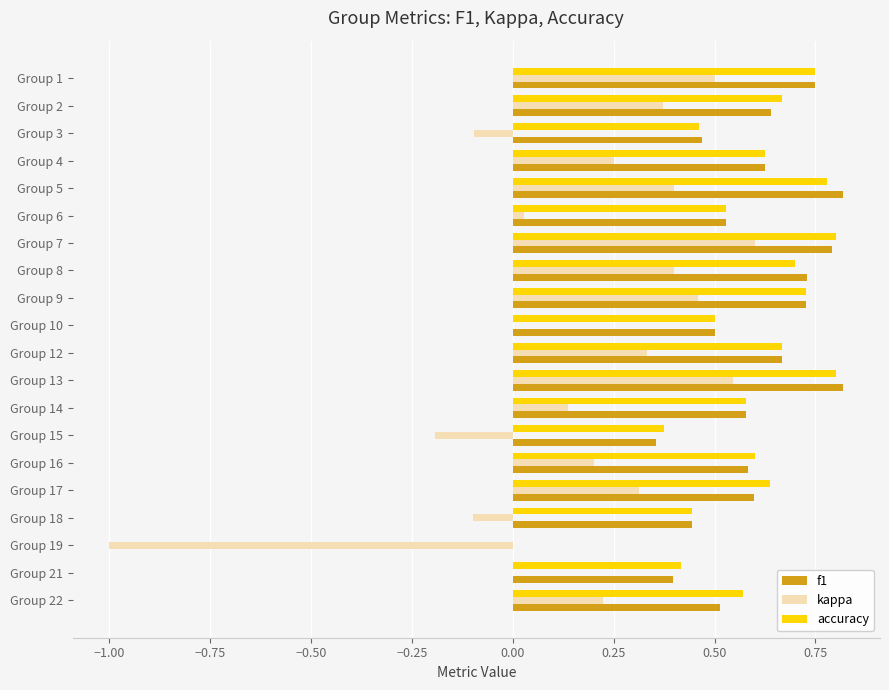

True or false: kappa has a value of 0.2 at Group 5.

False